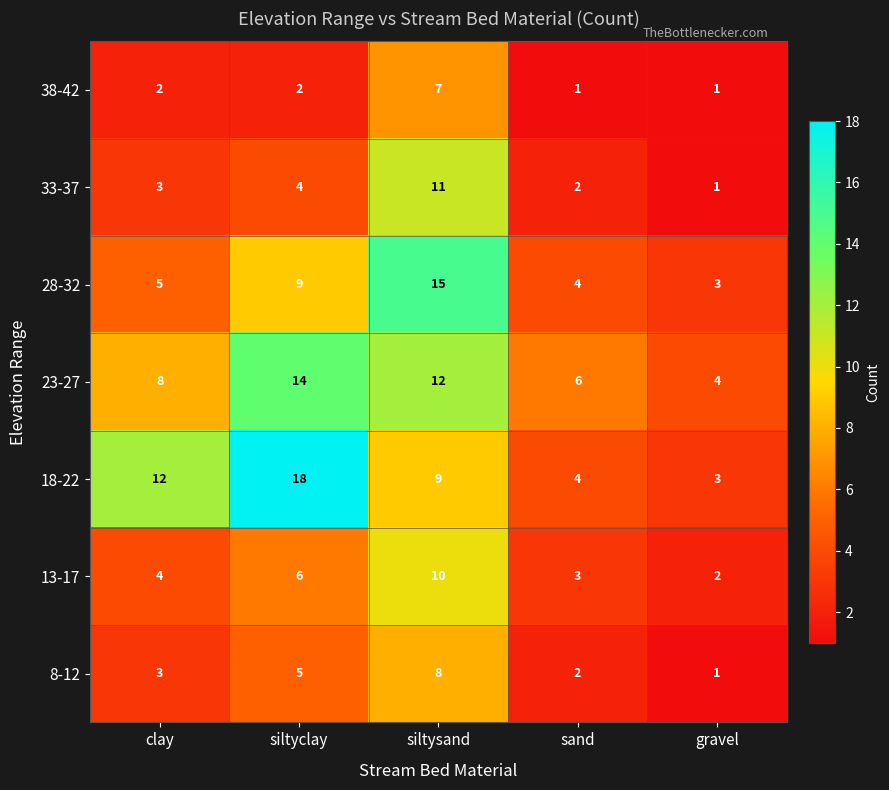

What is the sum of all 38-42 values?

13